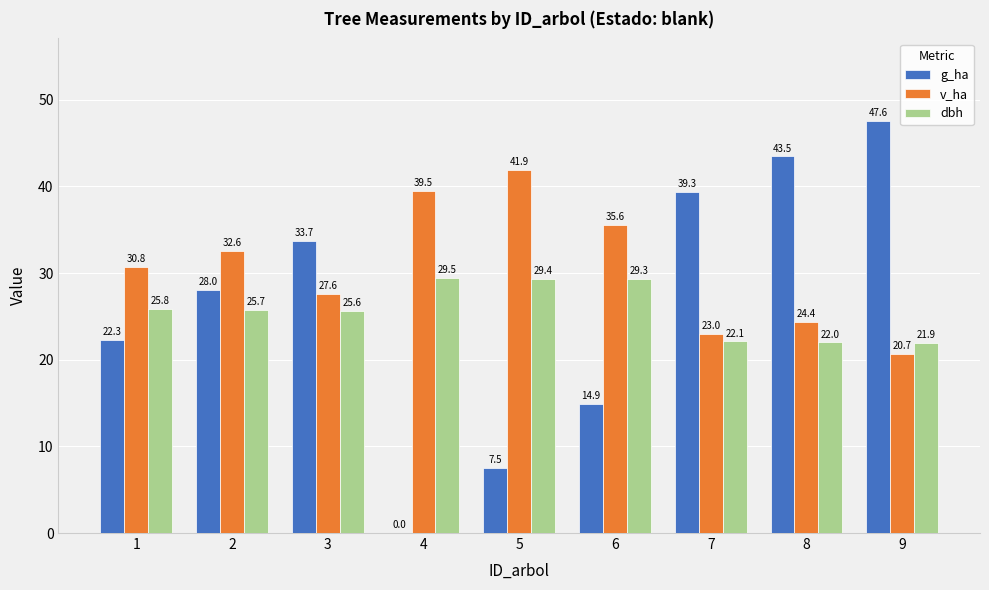

What value does the dbh series have at 7?

22.1